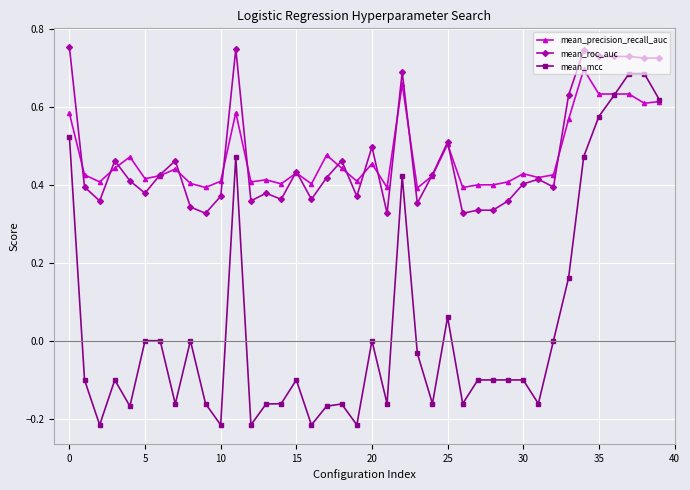

True or false: mean_mcc and mean_roc_auc intersect in this chart.

False